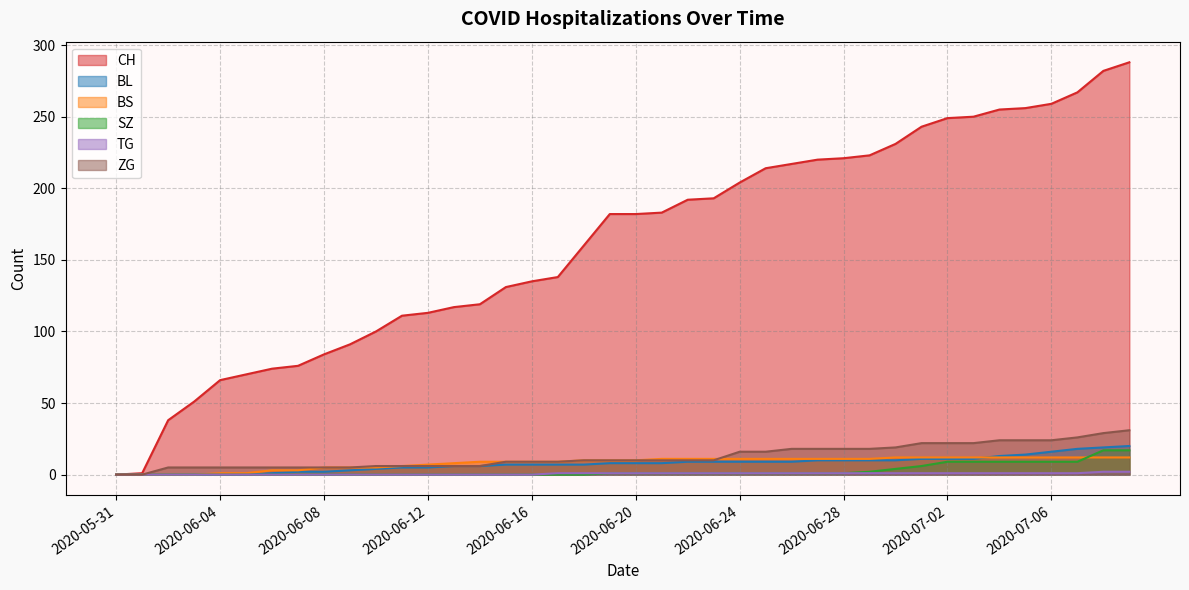

True or false: BL has a value of 13 at 2020-06-04.

False